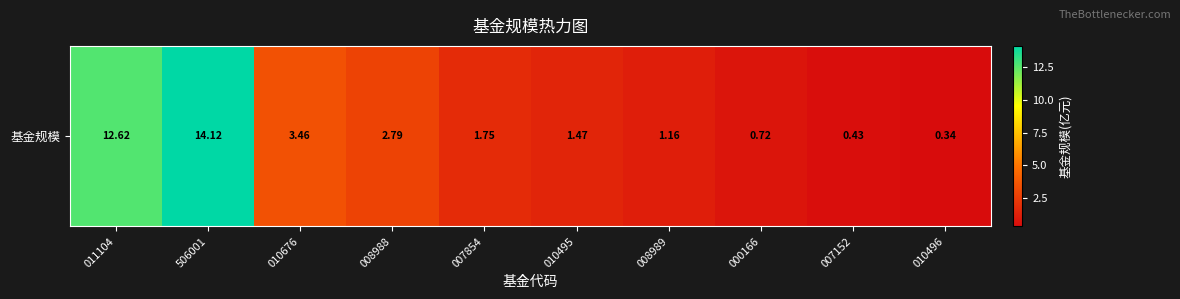

How many data points are above 1?

7